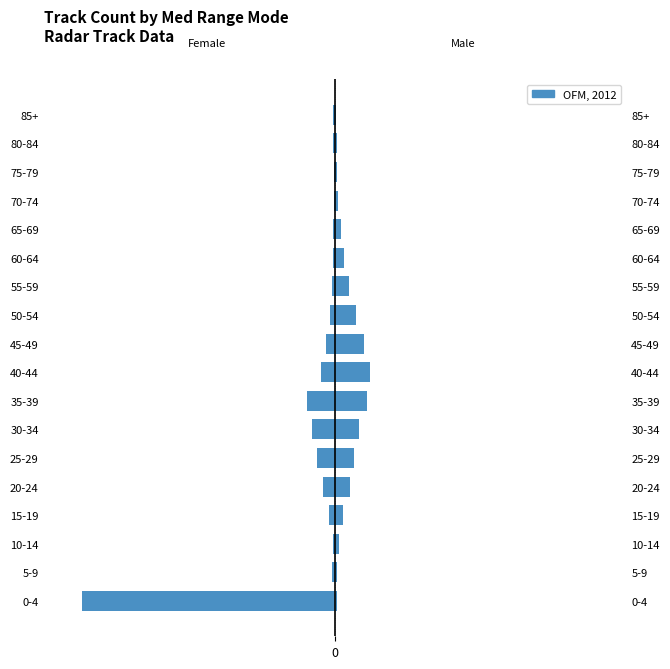

True or false: the data shows -1 at 80-84.

False